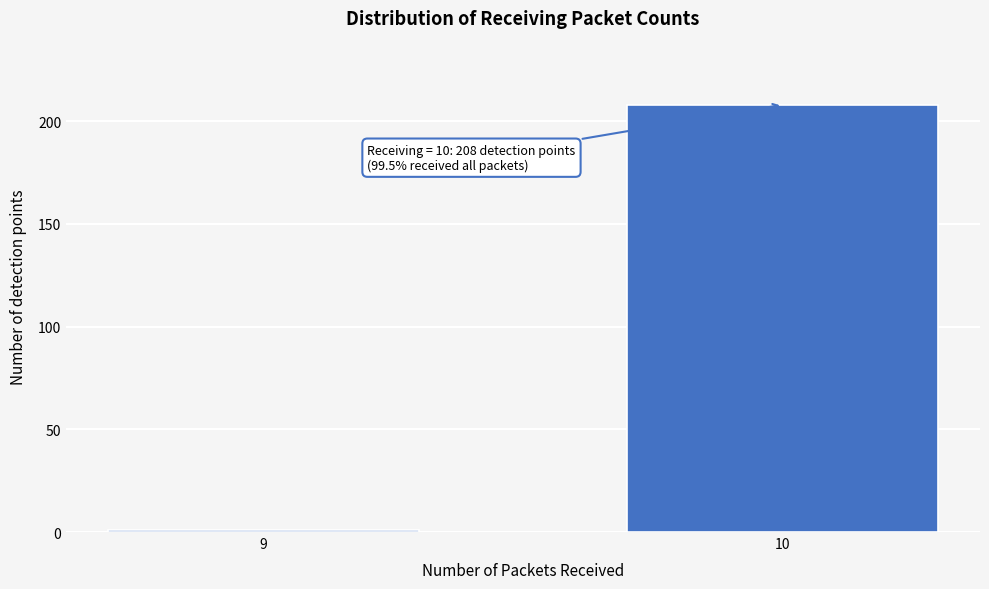

Reading left to right, extract all data points from this chart.

9=1	10=208